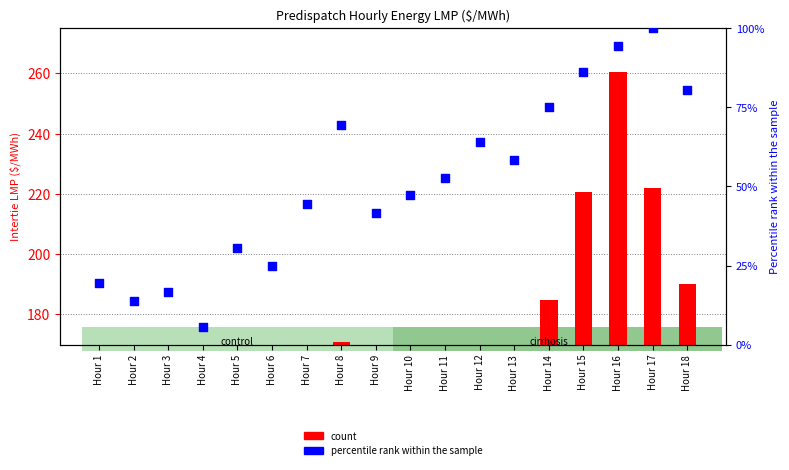

At how many categories does at least one series exceed 238?

1